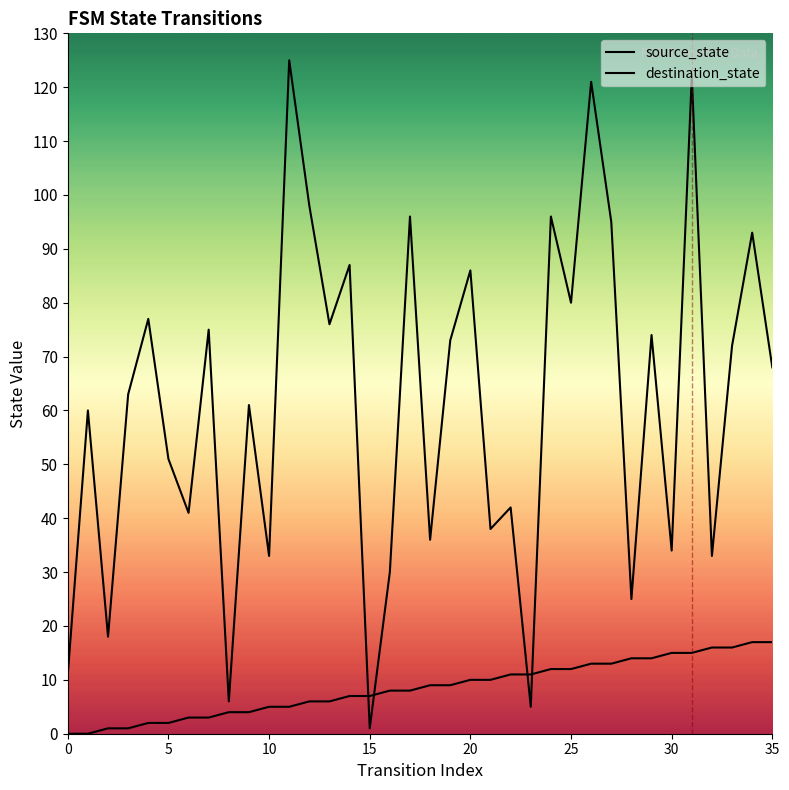

How many values in the destination_state series exceed 68?

17